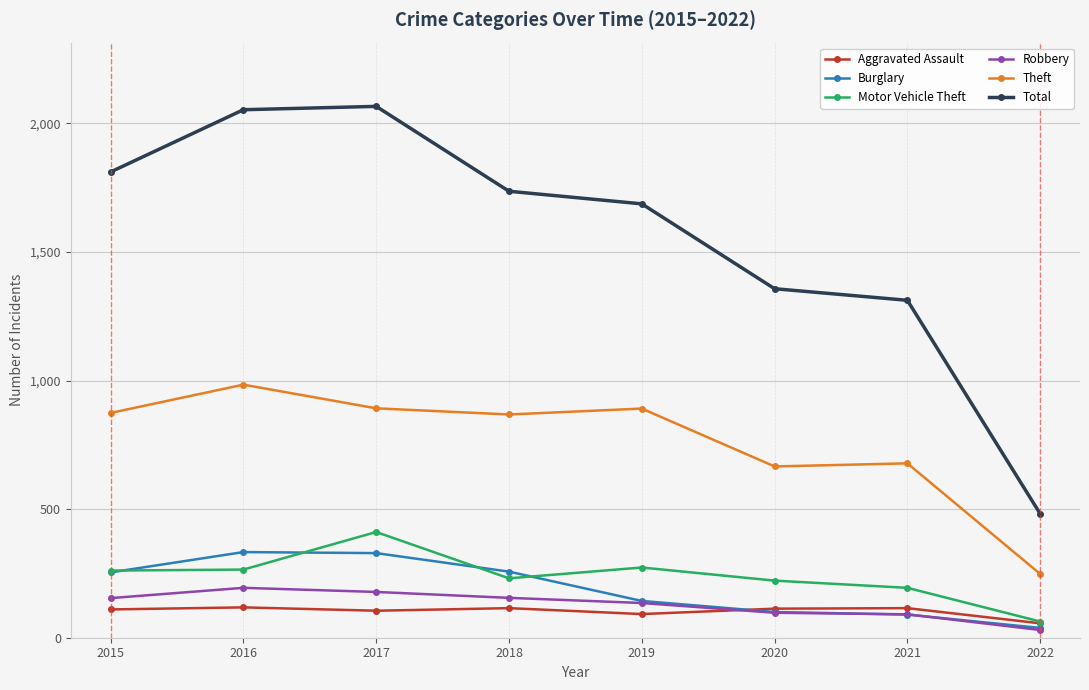

At how many categories does at least one series exceed 1524?

5